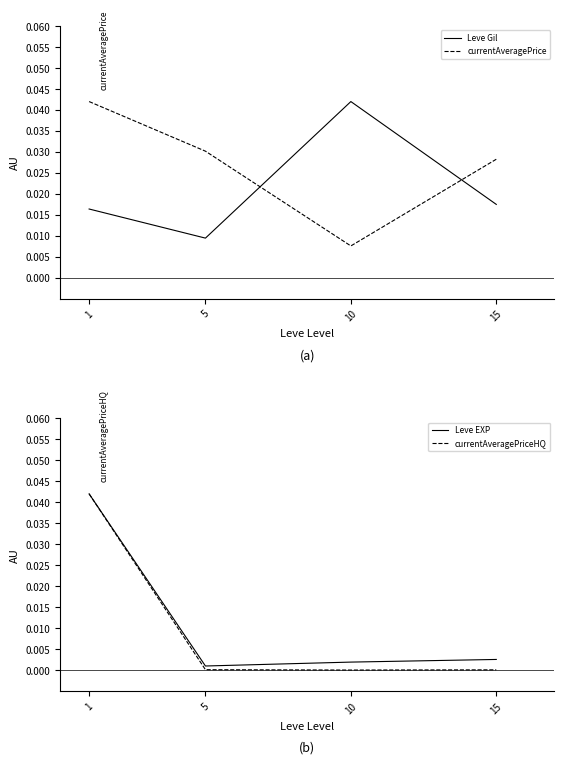

At which label does Leve Gil reach its minimum?

5